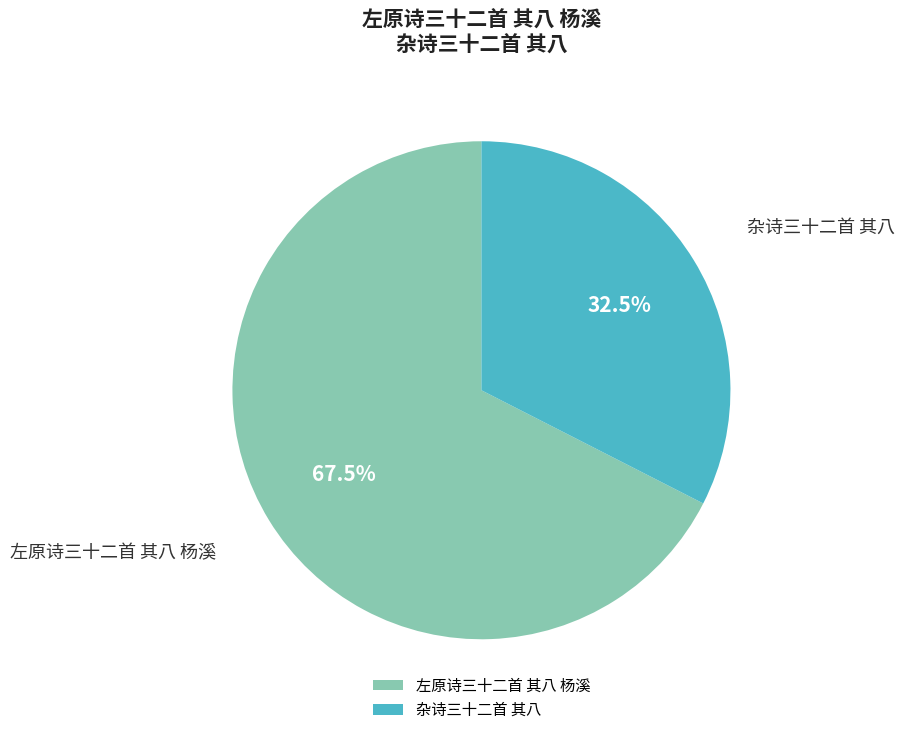

Combined, do 杂诗三十二首 其八 and 左原诗三十二首 其八 杨溪 account for over 50%?

Yes